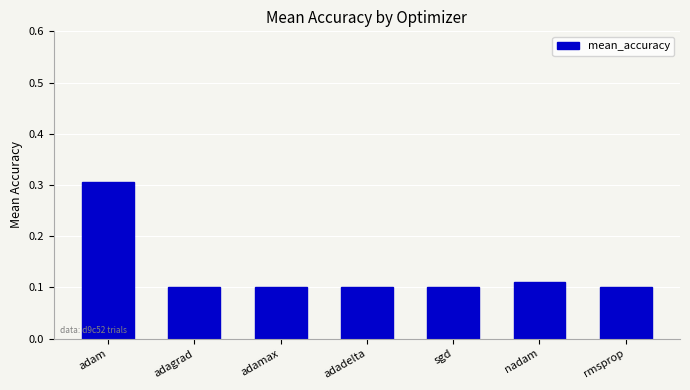

The value at sgd is 0.1. True or false?

True